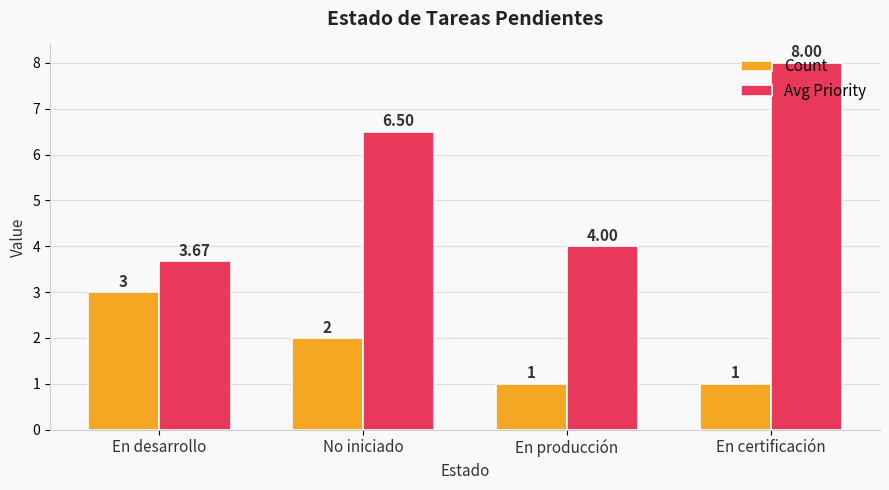

Where is Avg Priority nearest to the value 5?

En producción